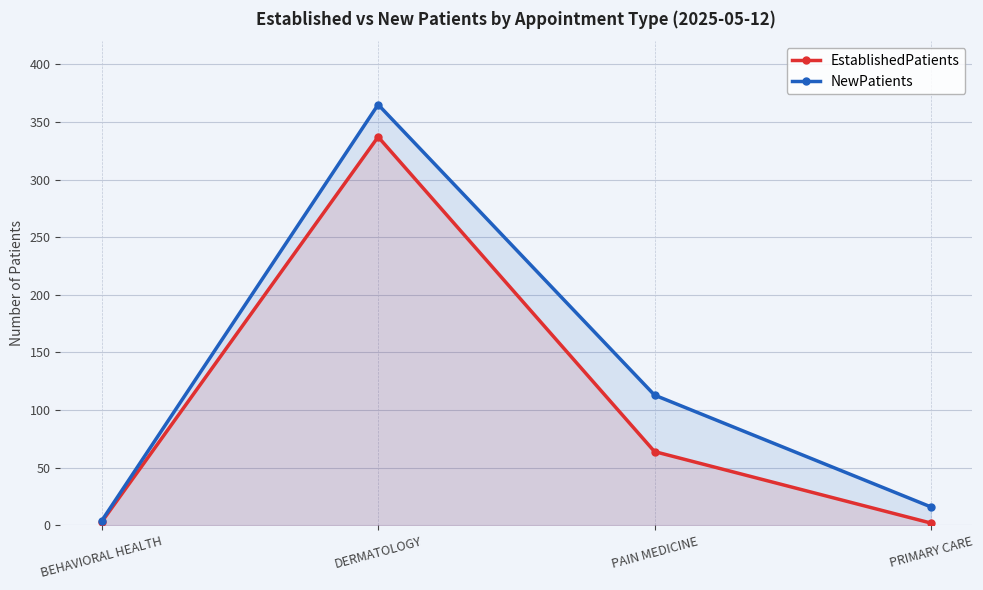

How many lines are shown in the chart?

2